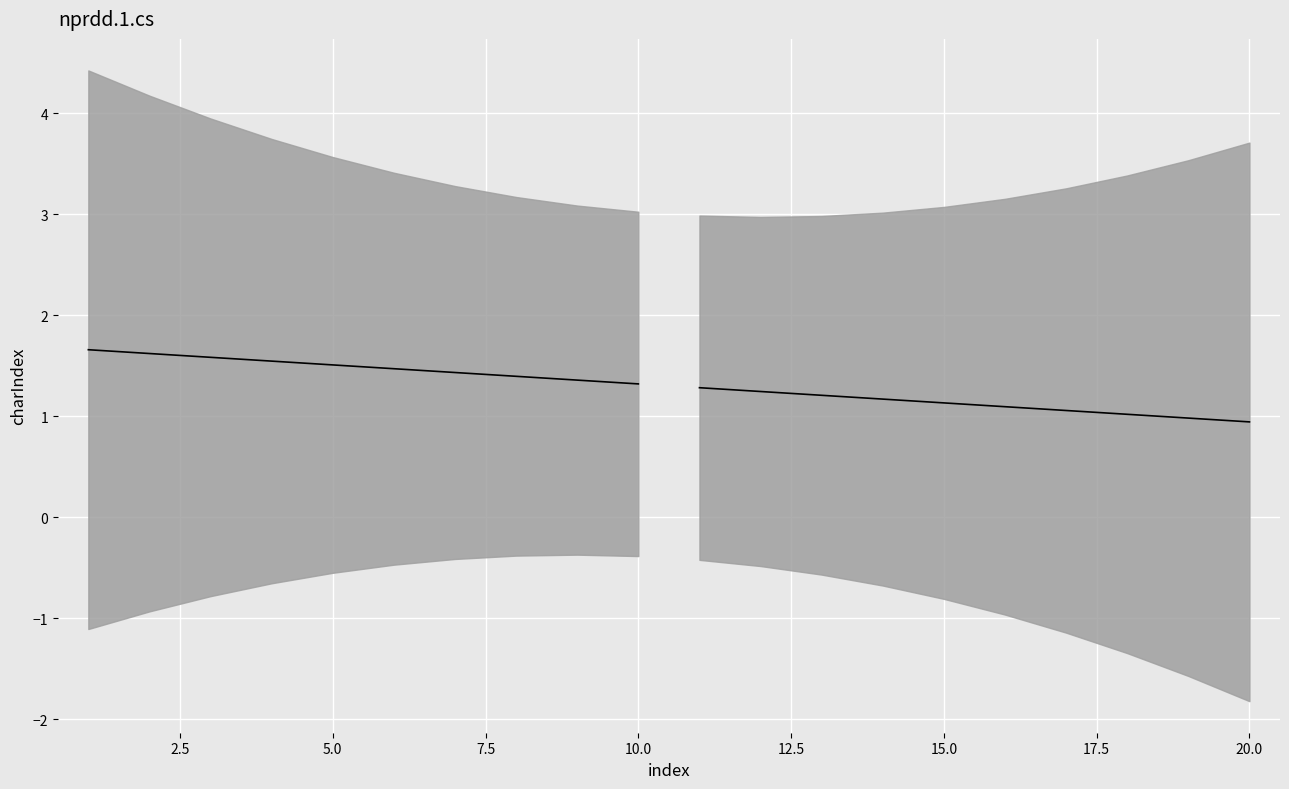

The value of charIndex (trend 2) at 5.0 is 2.1. True or false?

False